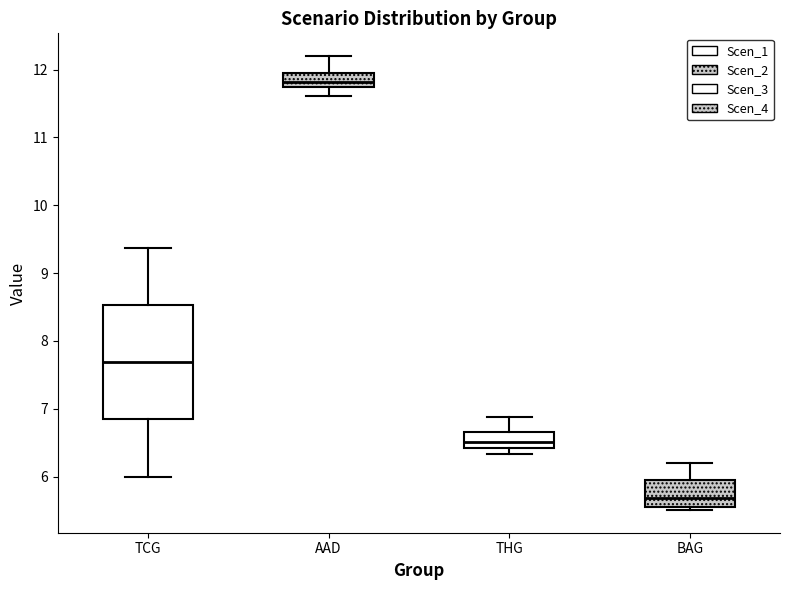

Which box's median line is the highest?

AAD